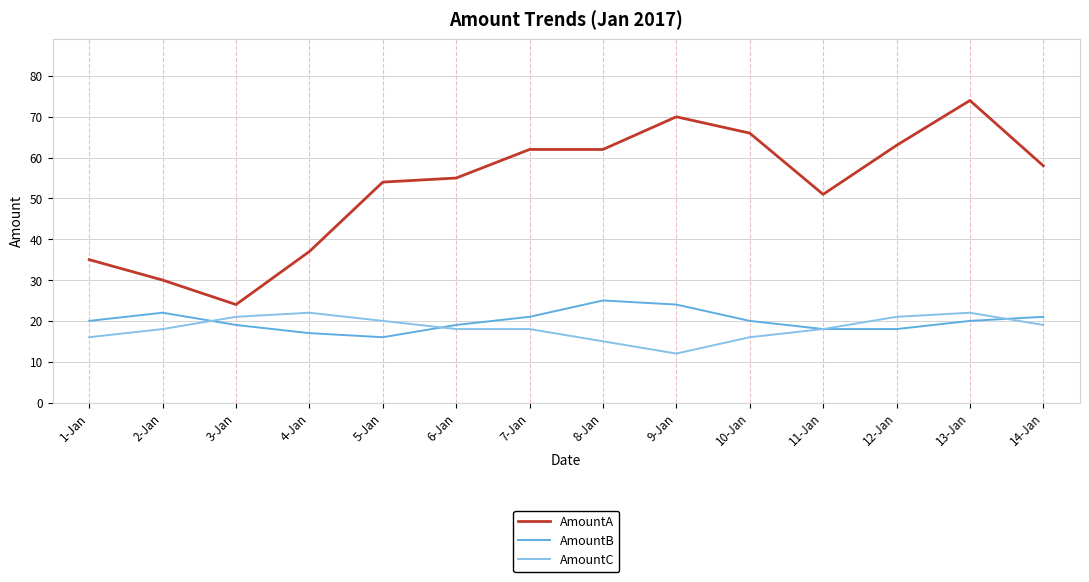

What is the sum of the AmountC values at 7-Jan and 14-Jan?

37